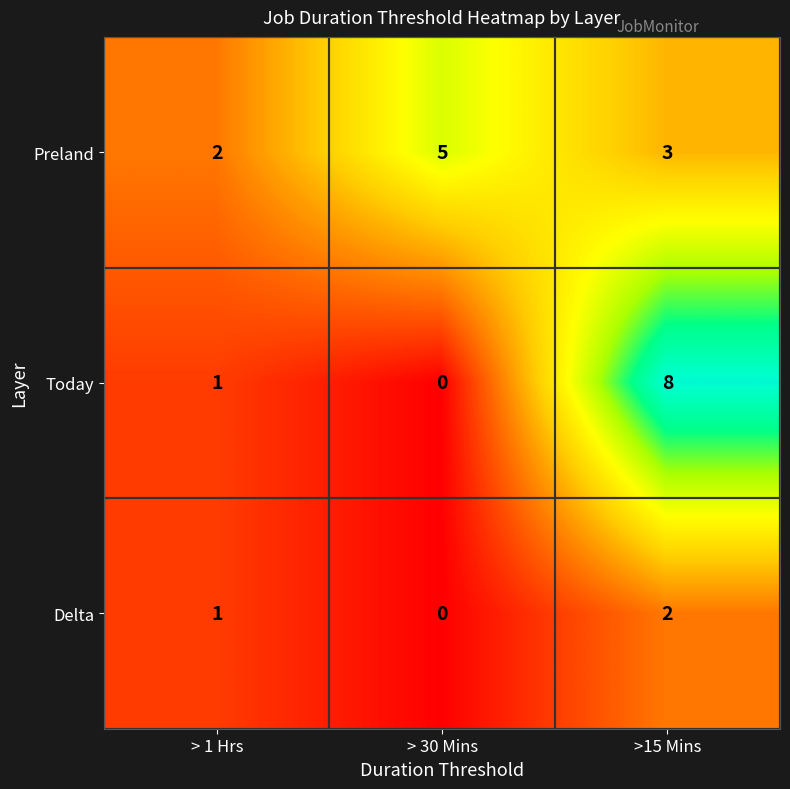

Reading left to right, extract all data points from this chart.

Preland: > 1 Hrs=2	> 30 Mins=5	>15 Mins=3
Today: > 1 Hrs=1	> 30 Mins=0	>15 Mins=8
Delta: > 1 Hrs=1	> 30 Mins=0	>15 Mins=2